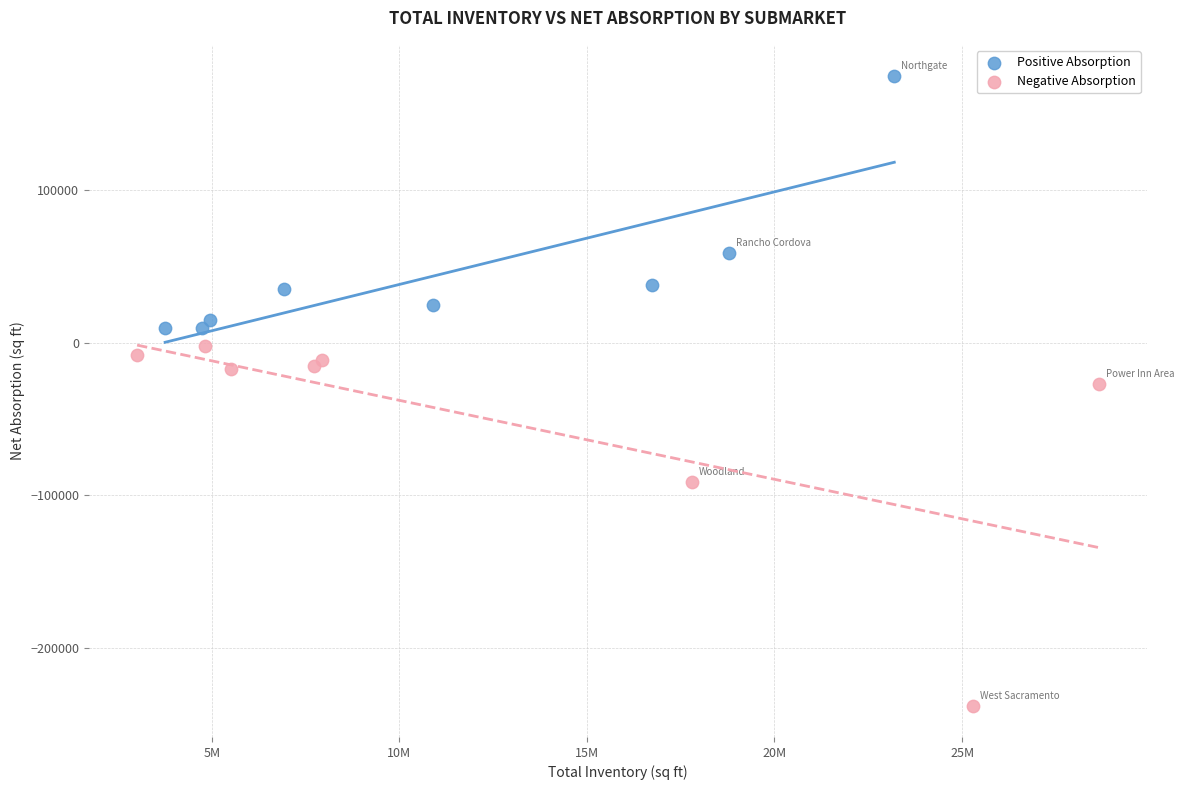

Which series contains the lowest Y value?

Negative Absorption